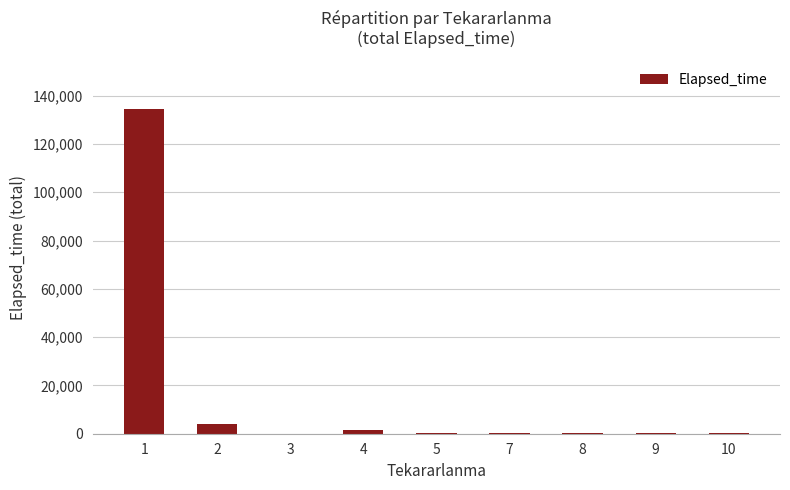

Is it true that the value at 1 is 134355?

True